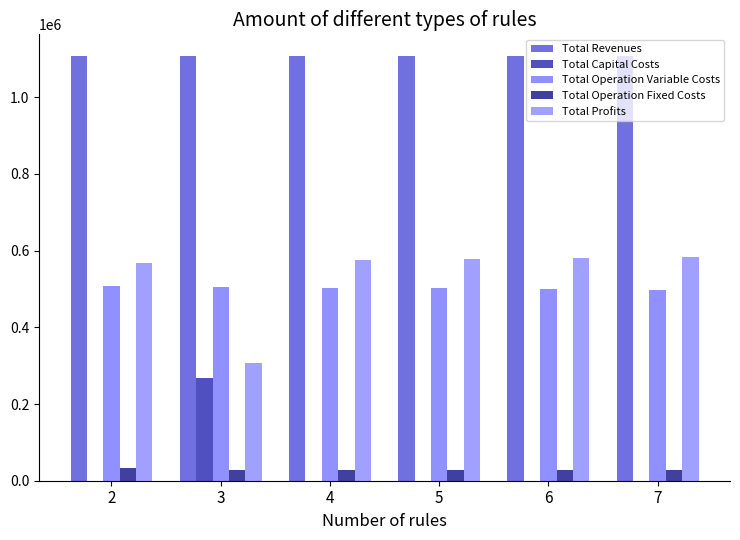

How many values in the Total Profits series exceed 578452?

3